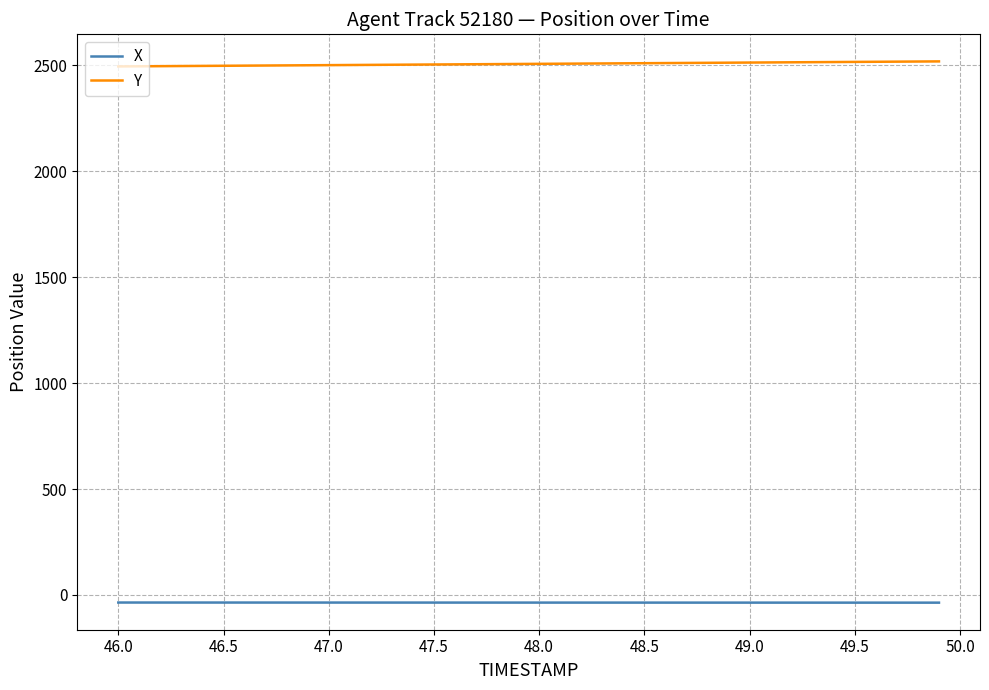

Rank the series by their maximum value, from highest to lowest.

Y, X